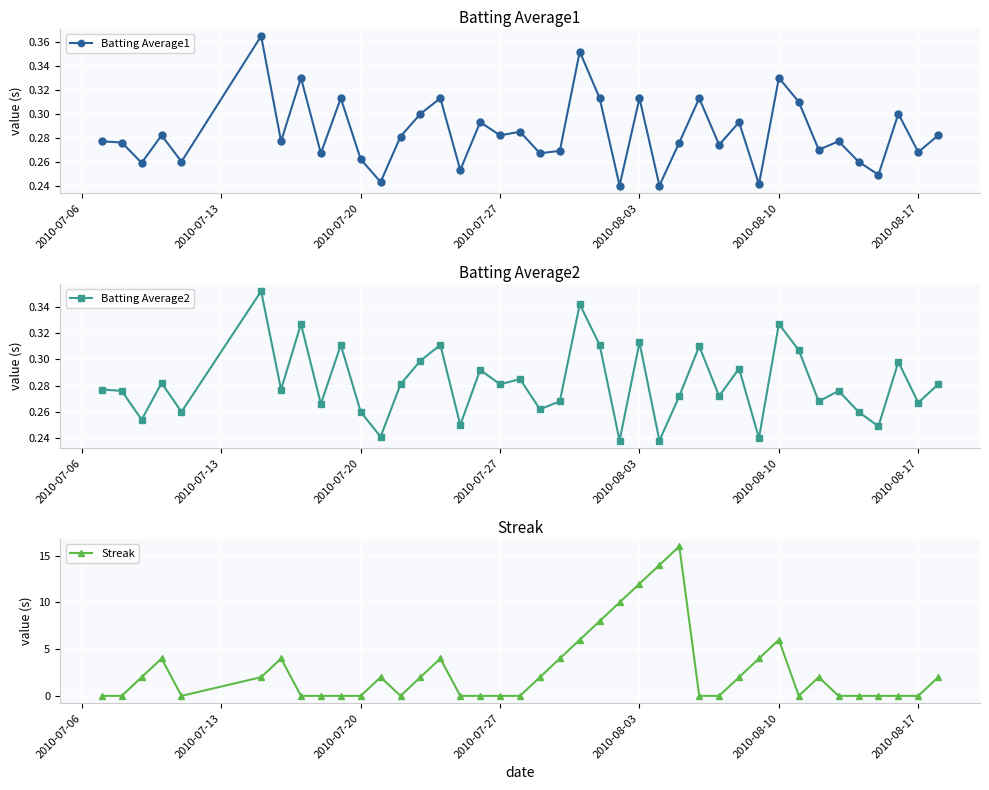

True or false: Batting Average1 has more than 1 interior local peaks.

True